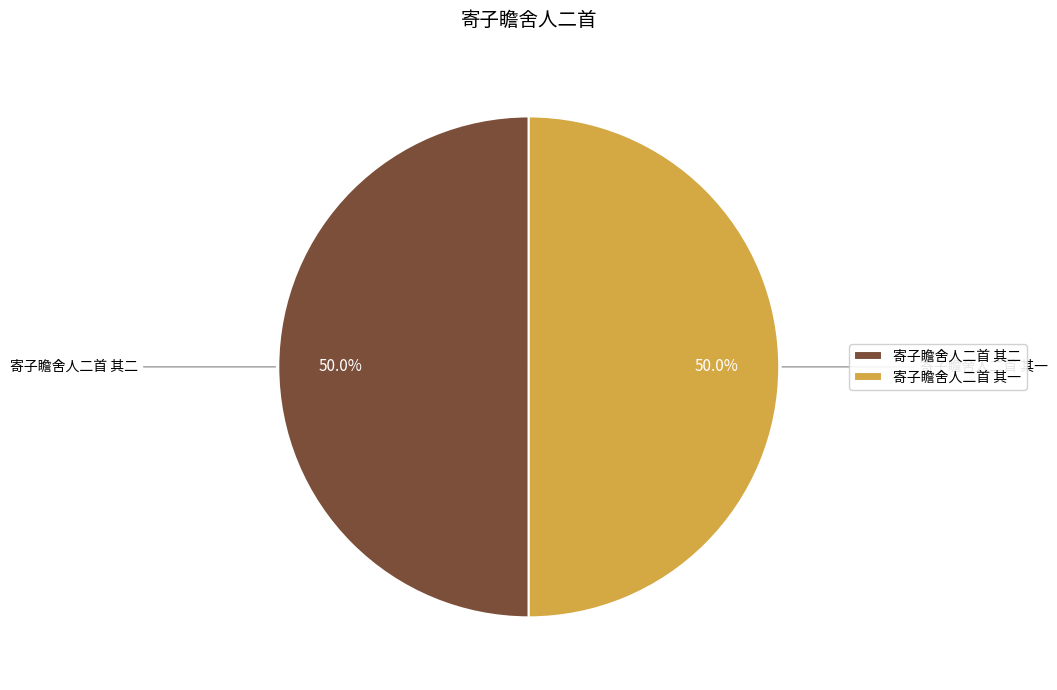

What is the ratio of the value at 寄子瞻舍人二首 其二 to the value at 寄子瞻舍人二首 其一?

1.0